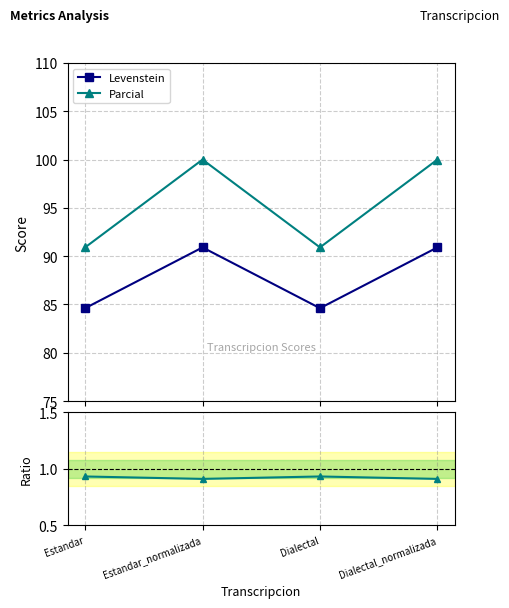

True or false: Parcial and Ratio Levenstein/Parcial intersect in this chart.

False